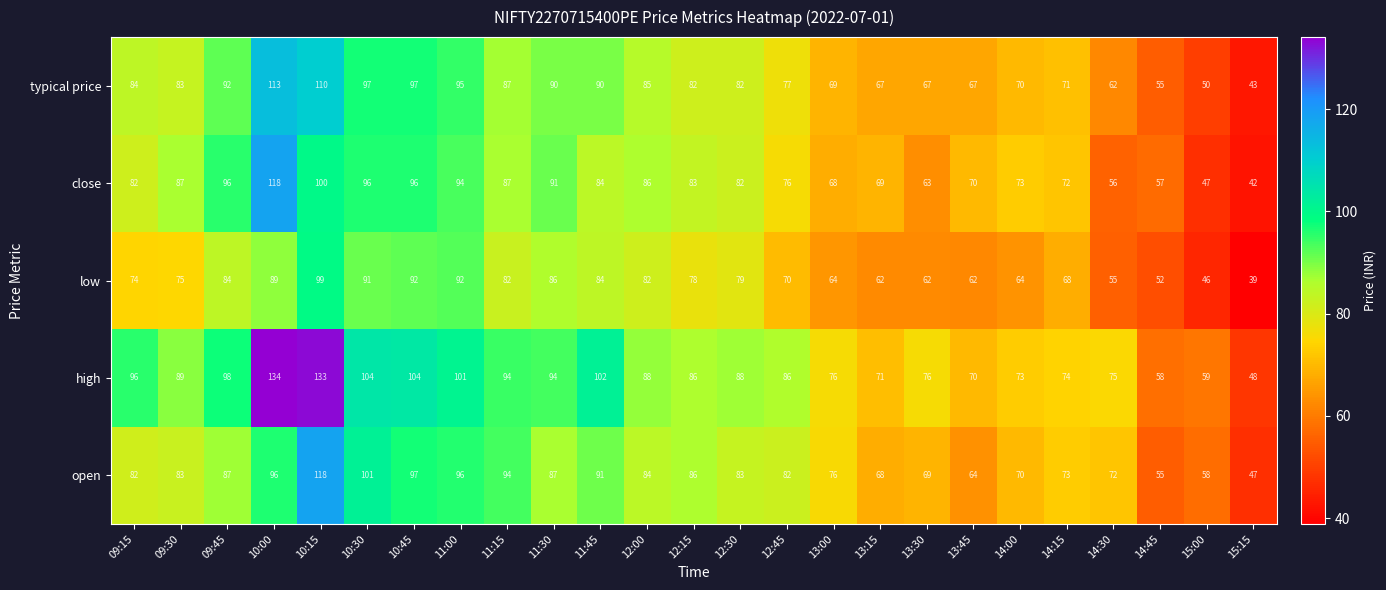

At which category is the sum across all series the highest?

10:15